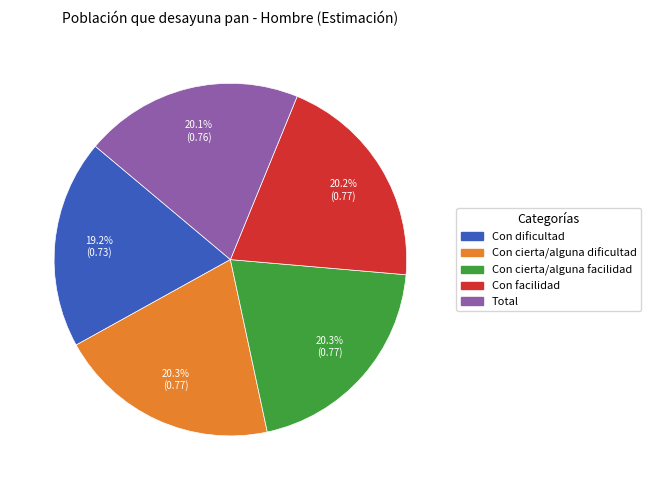

How many segments does this pie chart have?

5